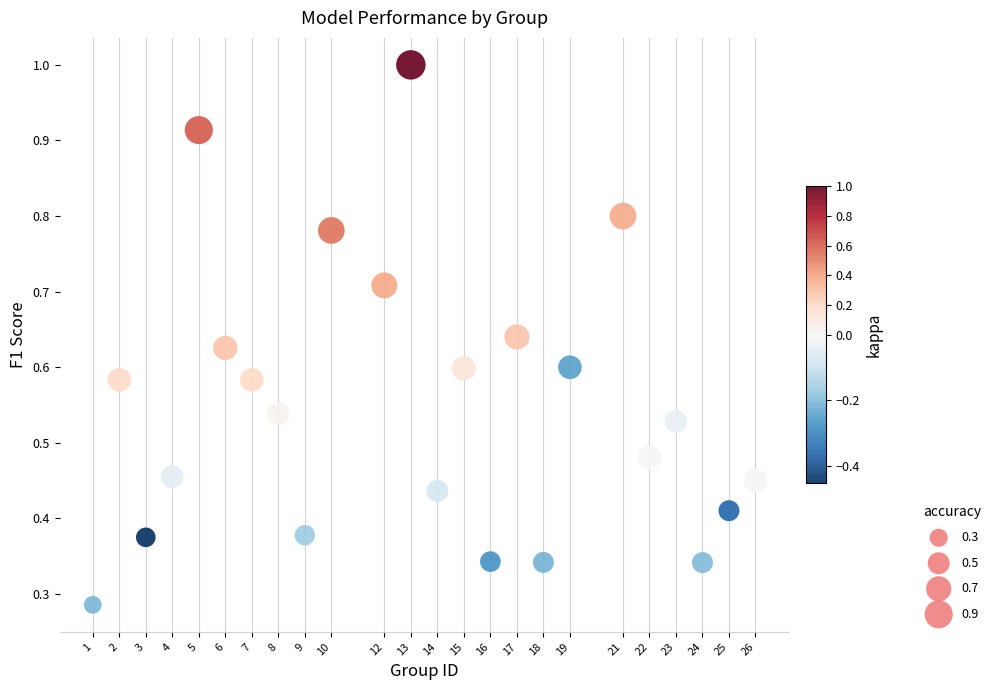

What is the range of X values (max minus min)?

25.0